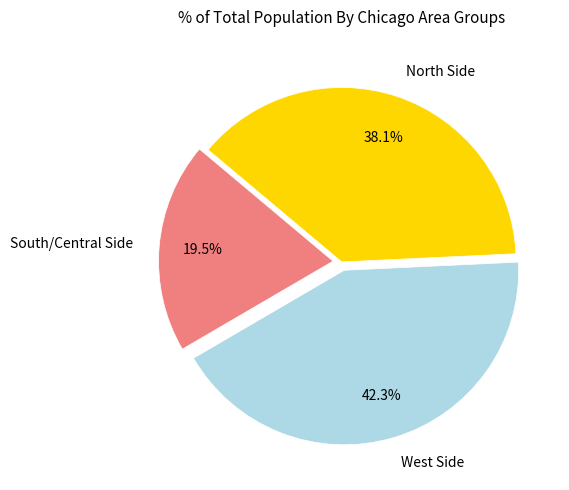

Rank the categories by value from highest to lowest.

West Side, North Side, South/Central Side